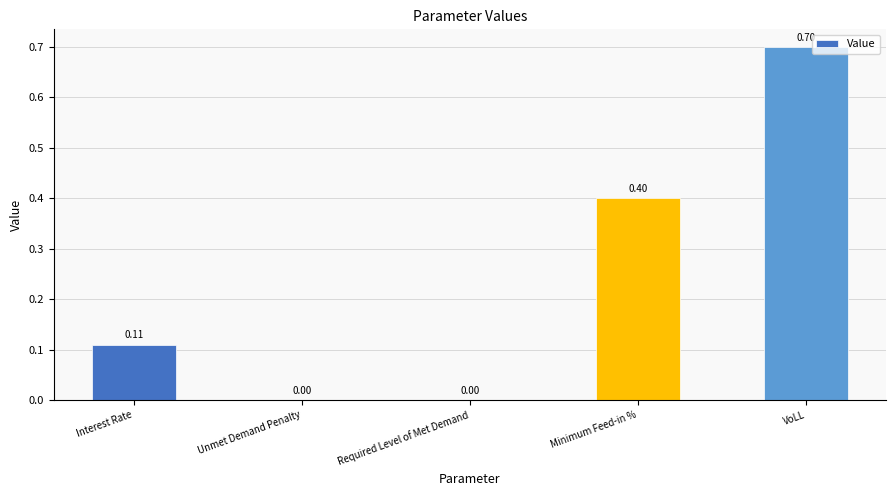

Between Required Level of Met Demand and VoLL, which is larger?

VoLL